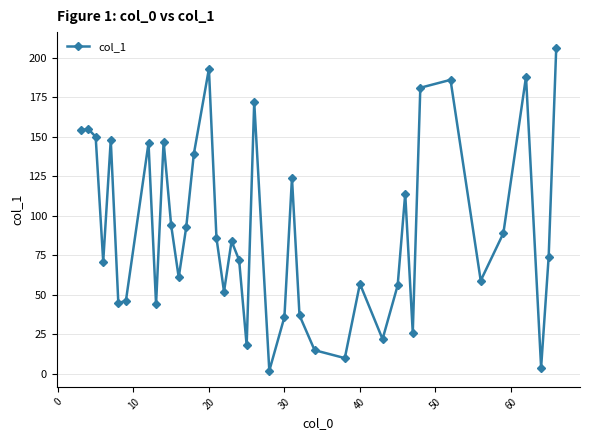

What is the sum of all values?

3656